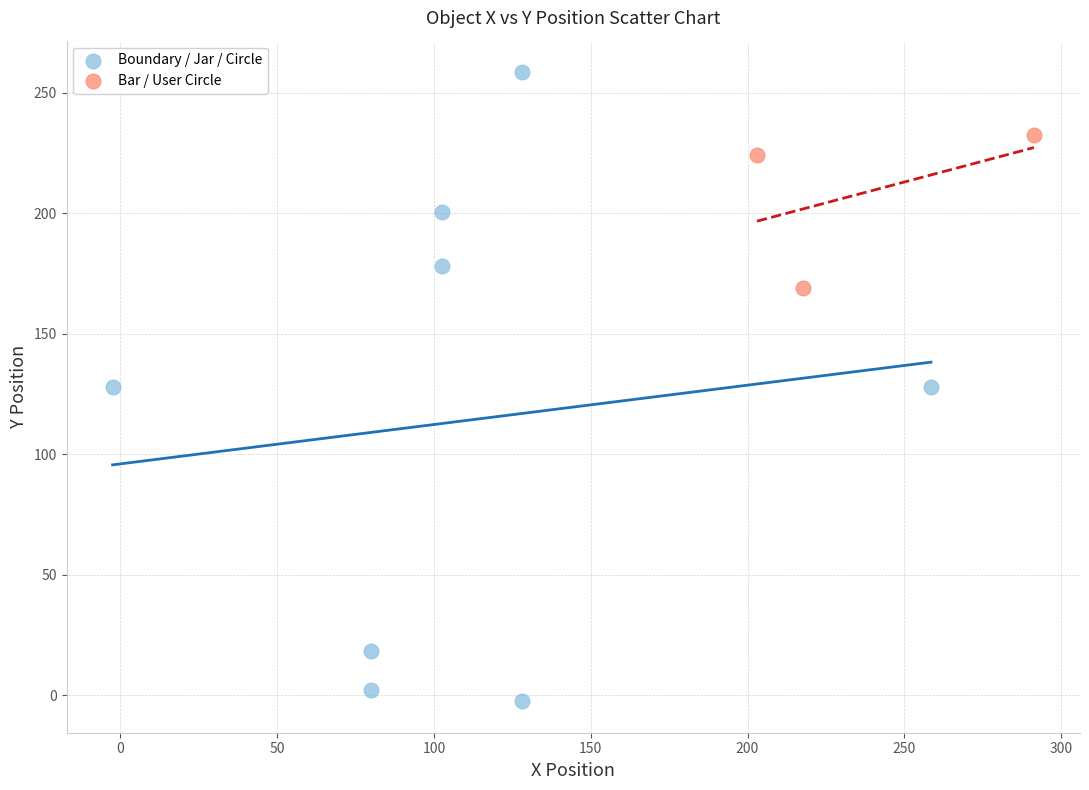

Which series contains the highest Y value?

Boundary / Jar / Circle